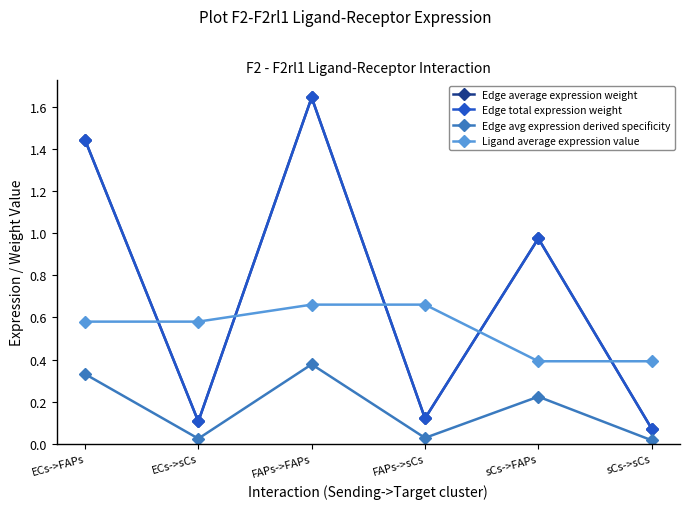

True or false: Ligand average expression value has more than 0 points higher than both neighbors.

False